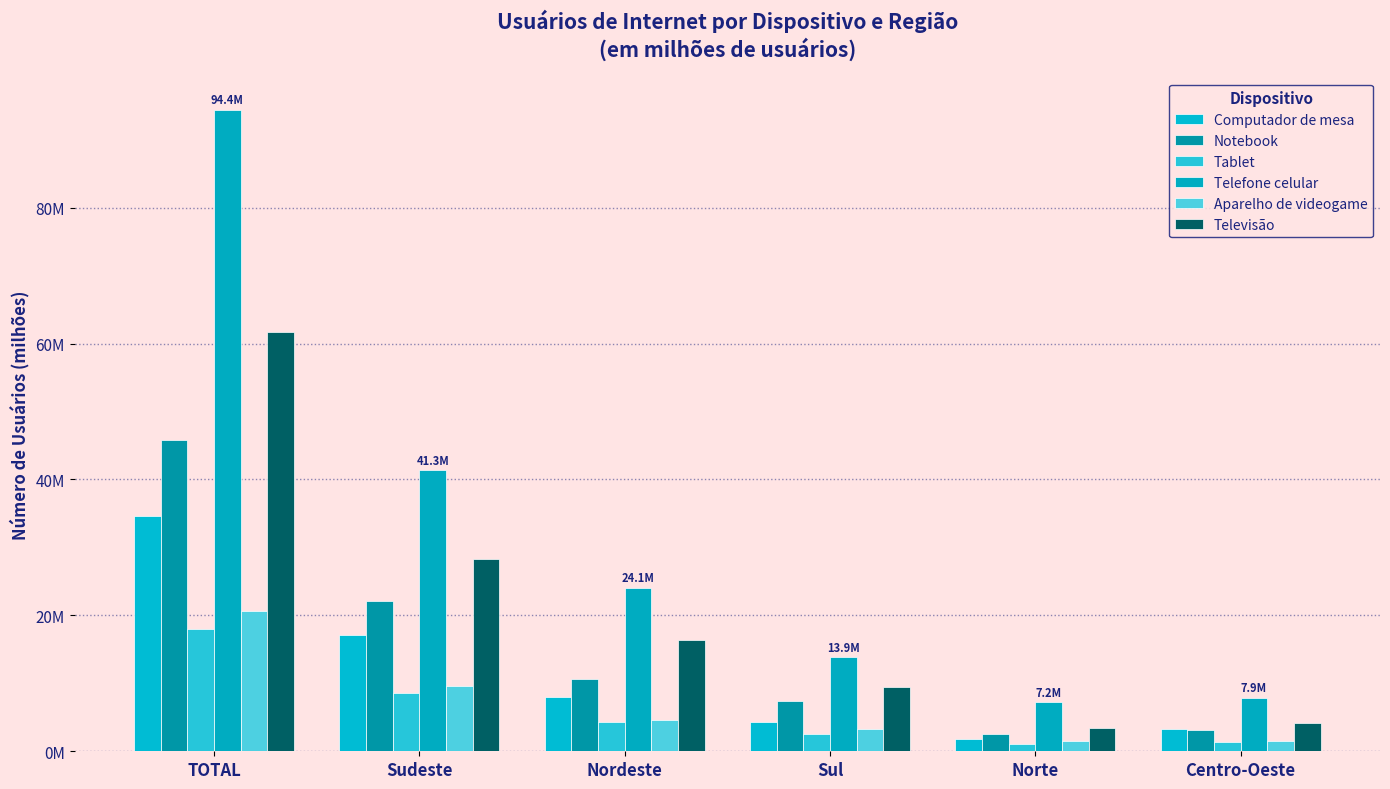

At which label does Computador de mesa reach its peak?

TOTAL